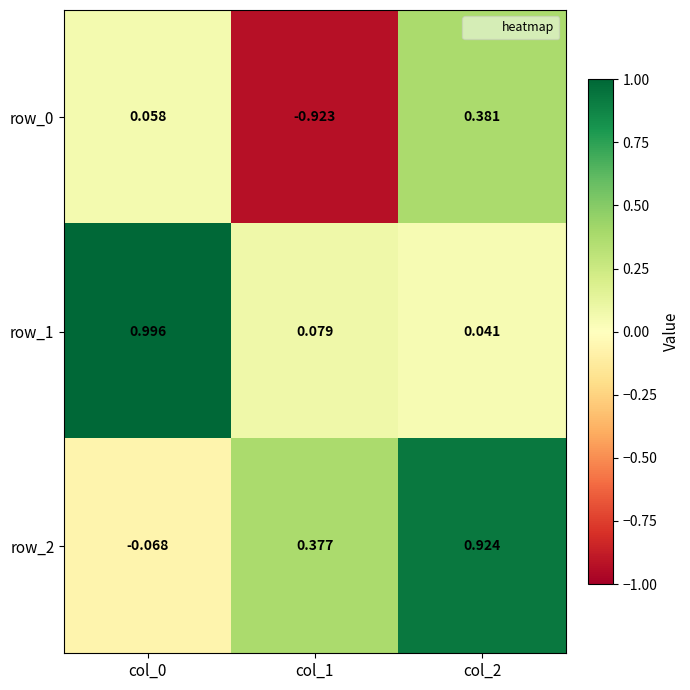

What is the average value of the row_0 series?

-0.2